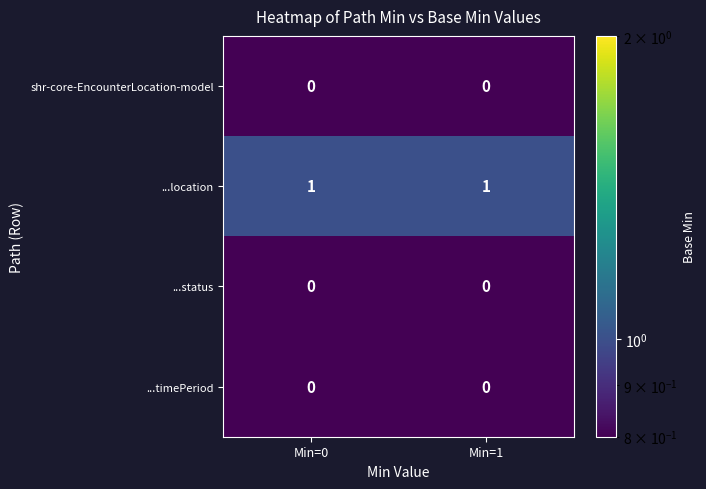

The value of shr-core-EncounterLocation-model at Min=0 is 0. True or false?

True